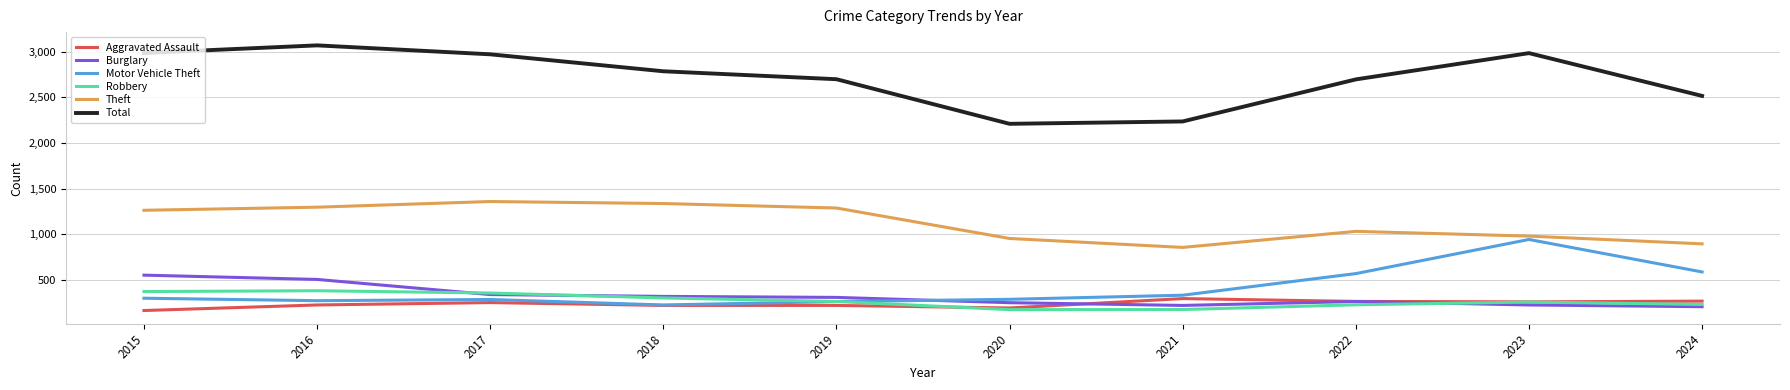

What is the difference between the maximum and minimum values in the Robbery series?

207